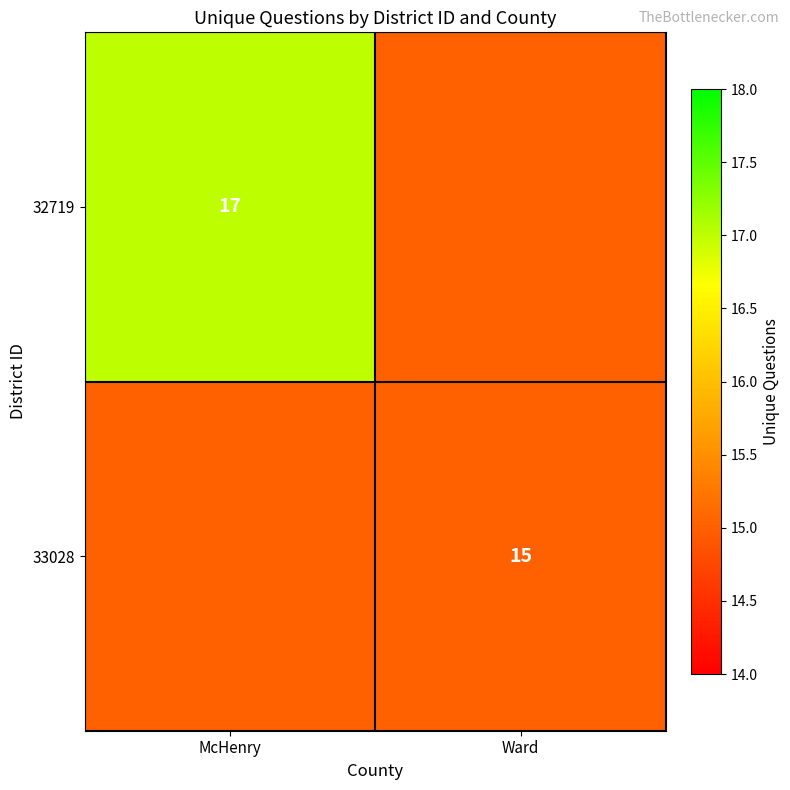

The 32719 series shows 27 at McHenry. True or false?

False